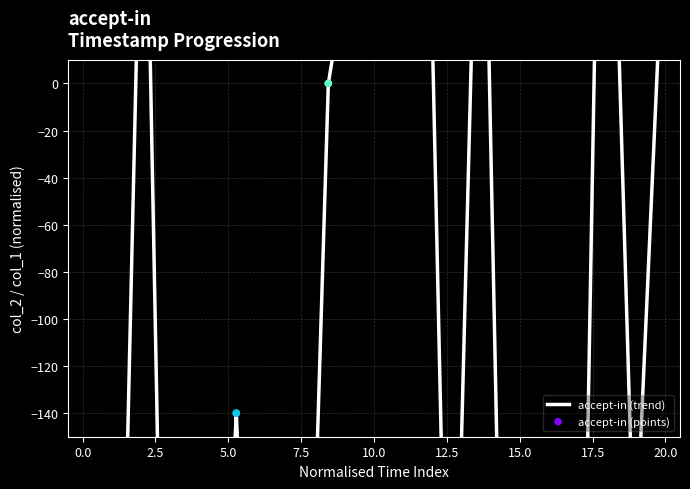

Which series reaches the minimum Y coordinate?

accept-in (trend)